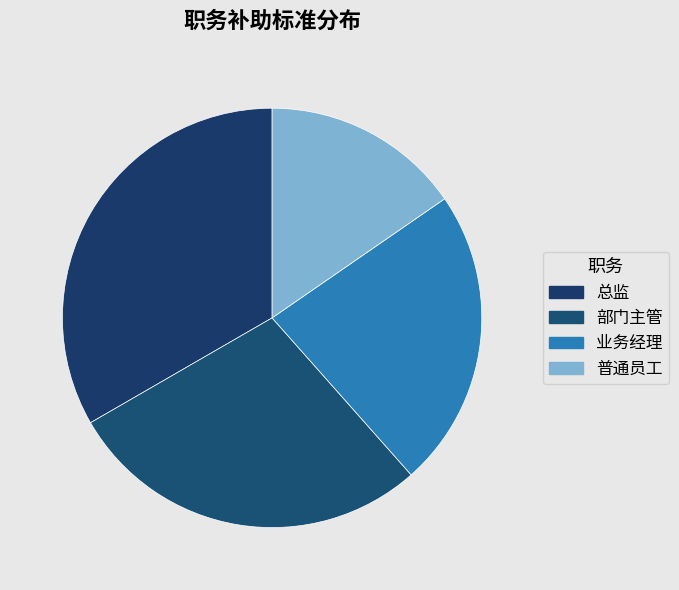

Count the number of slices in the pie.

4